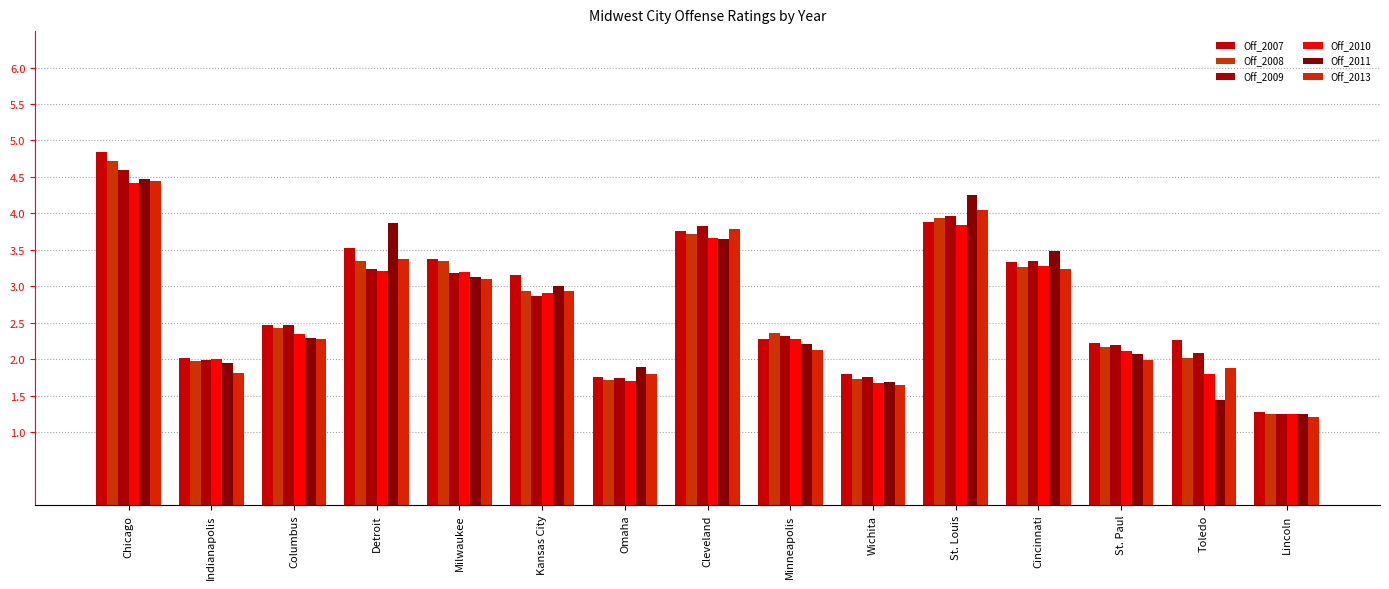

Count the number of categories in the chart.

15